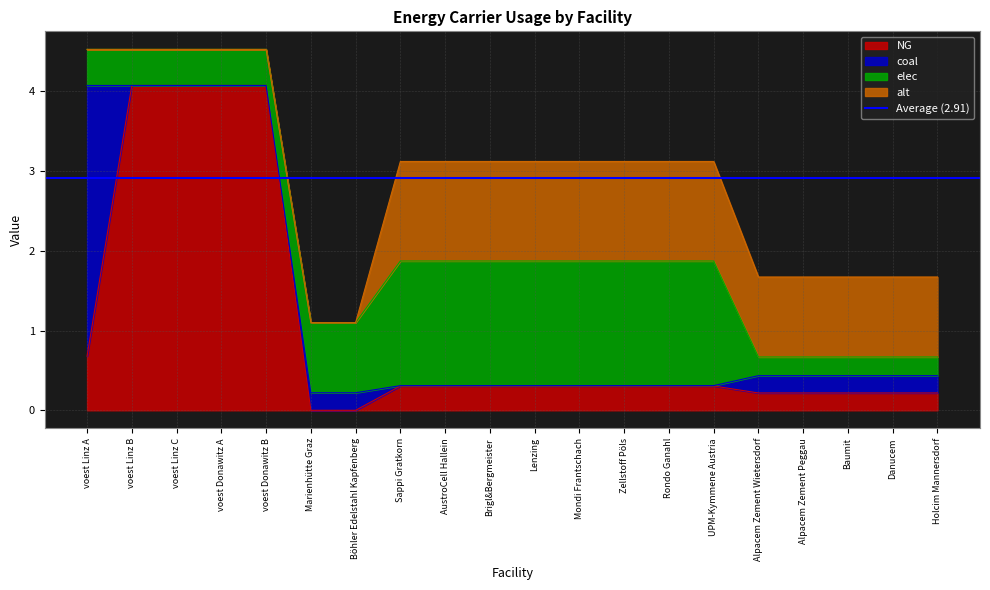

What is the difference between the highest and lowest values at voest Donawitz A?

4.1